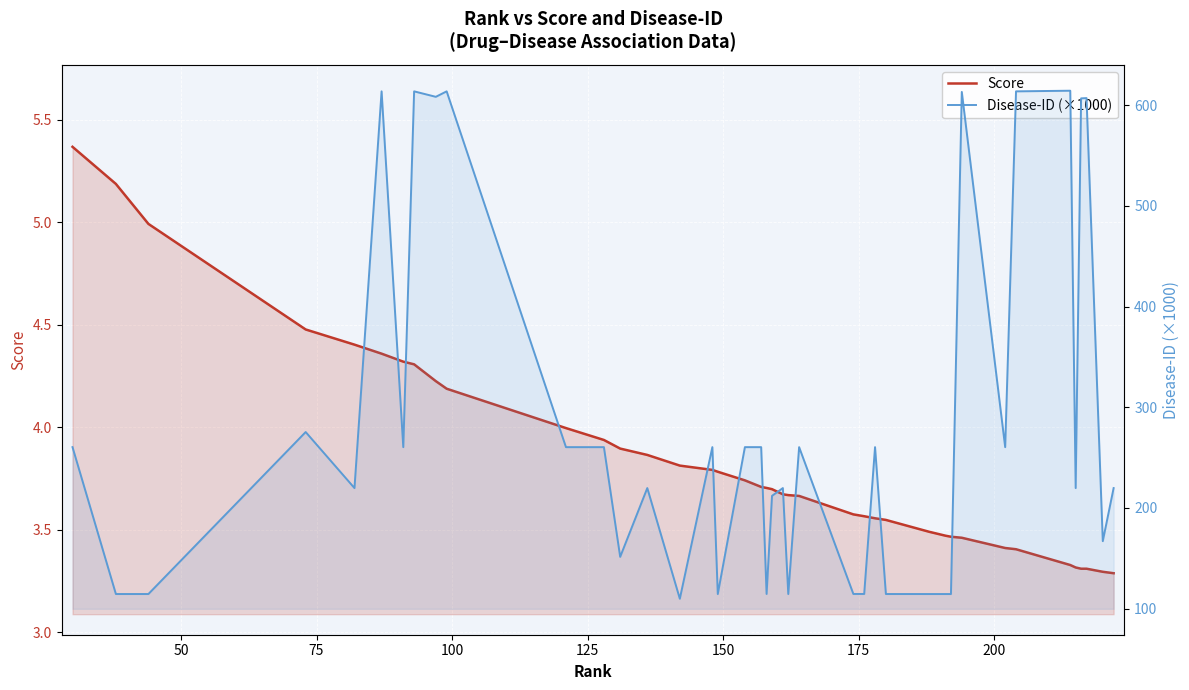

What is the value of the Disease-ID (×1000) point at the 24th from the left?

260.4